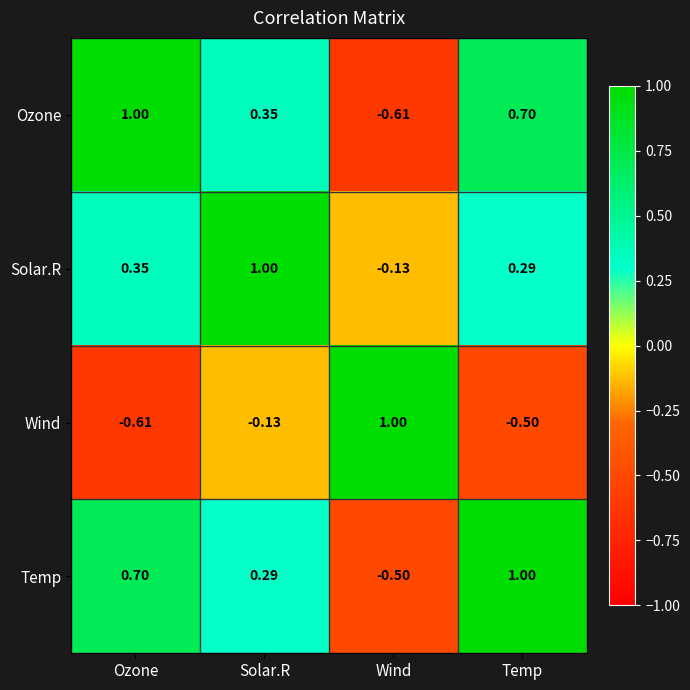

Which category has the lowest value in the Temp series?

Wind